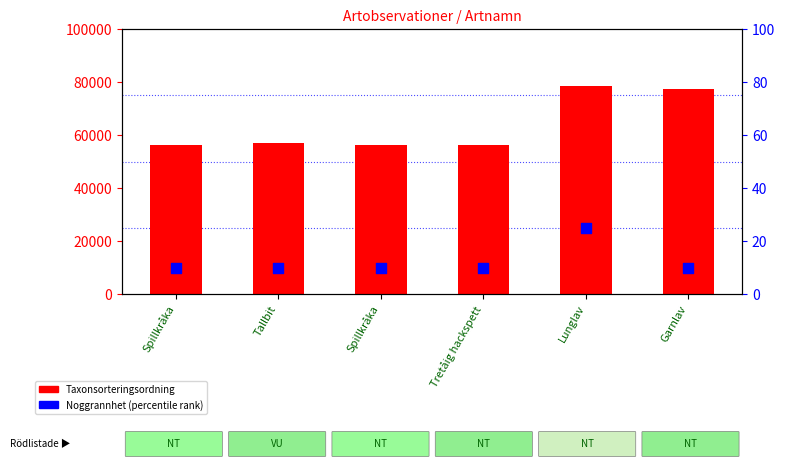

Which series reaches the minimum Y coordinate?

Noggrannhet (percentile rank)